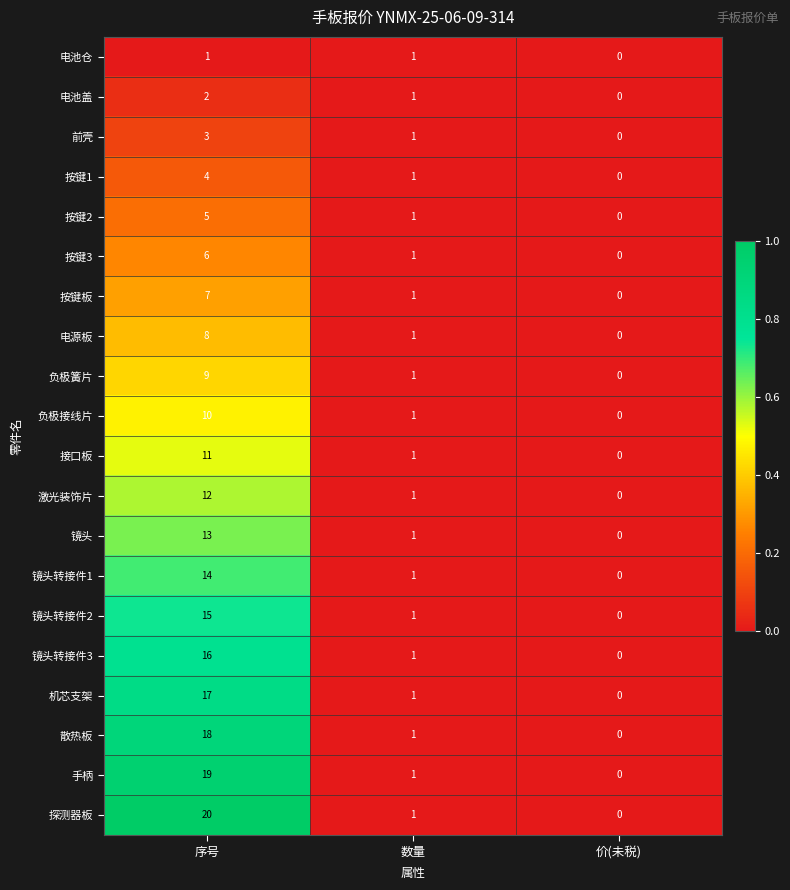

What is the spread (max minus min) of values at 序号?

19